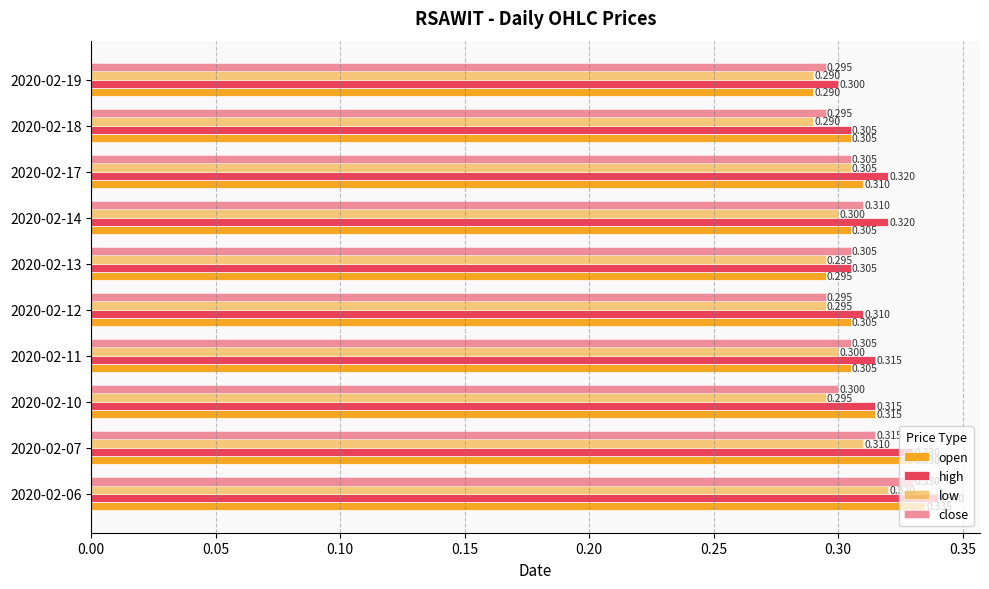

Count the number of categories in the chart.

10